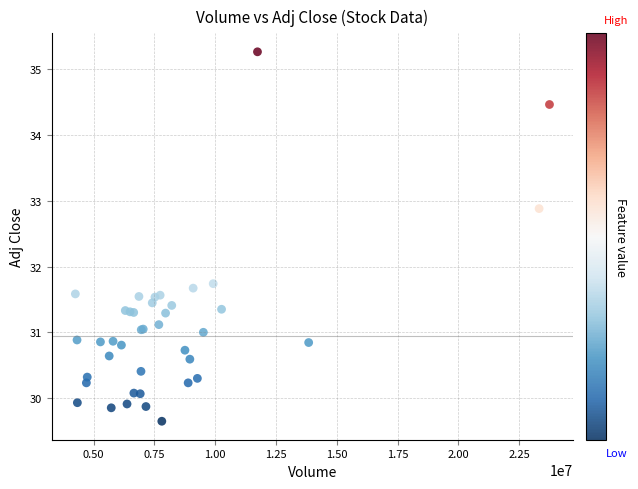

What Y value in the scatter plot is closest to 32?

31.7